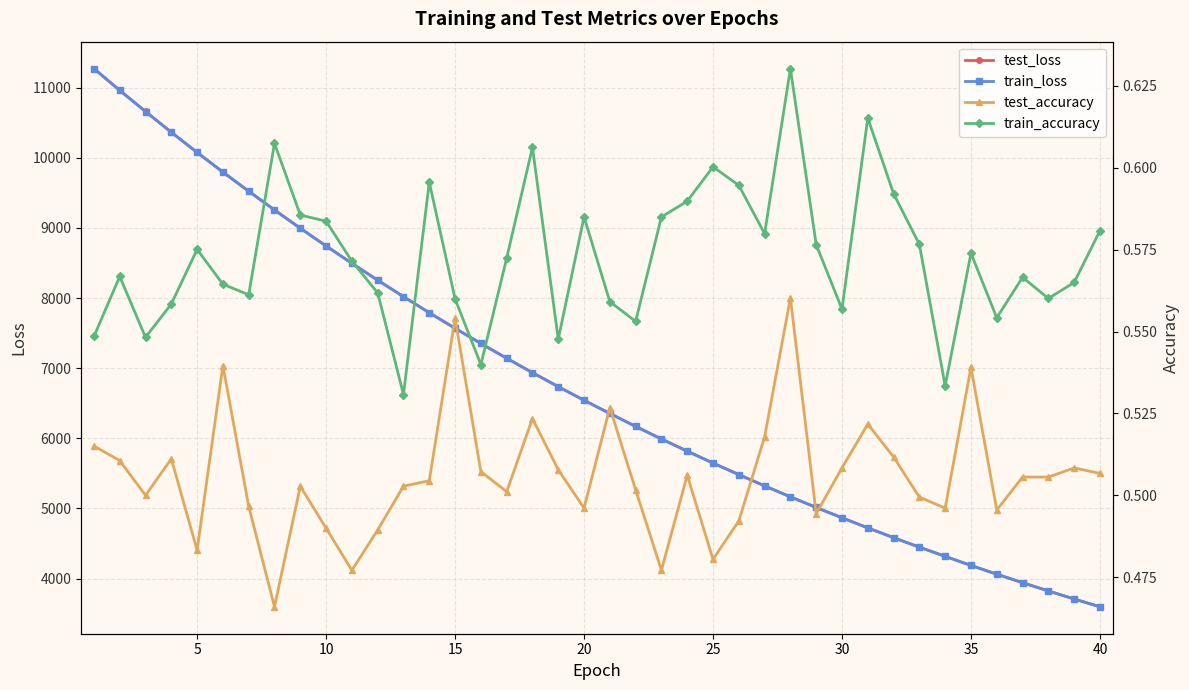

True or false: train_accuracy has more than 2 points higher than both neighbors.

True